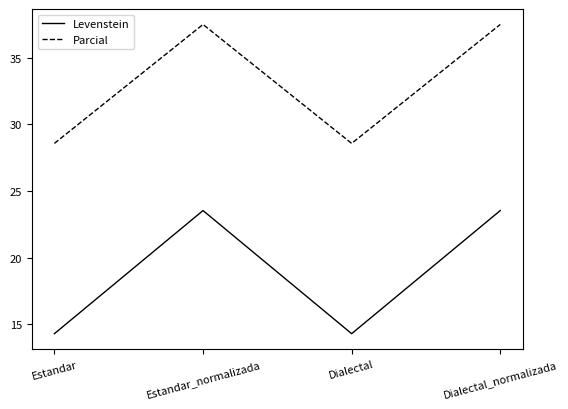

True or false: Parcial and Levenstein intersect in this chart.

False